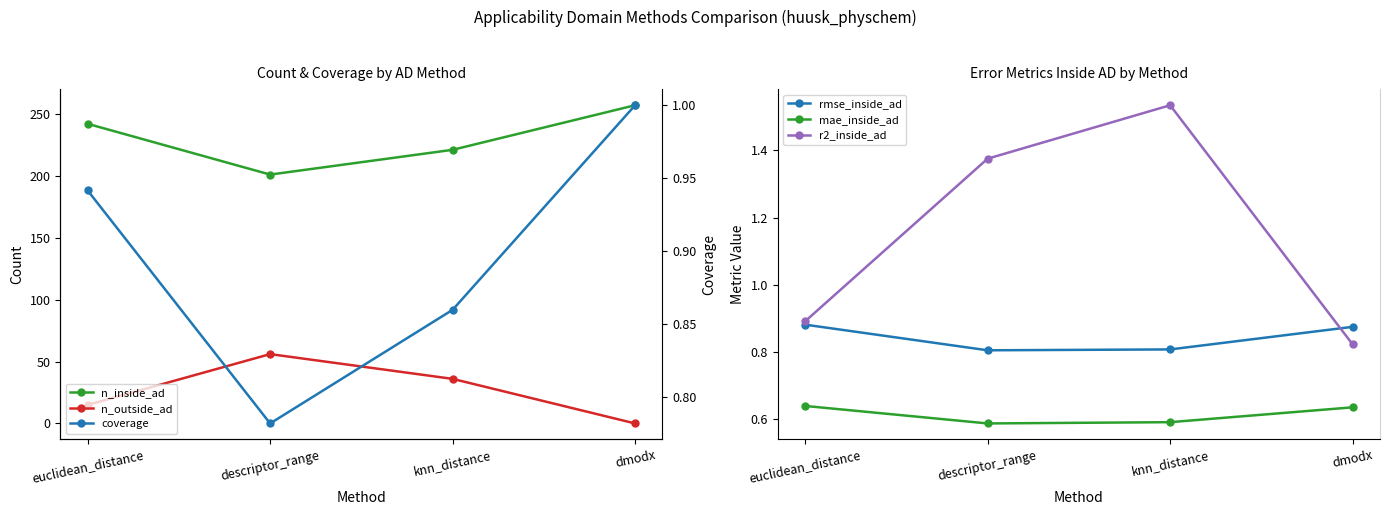

What is the total value across all series at descriptor_range?

260.5